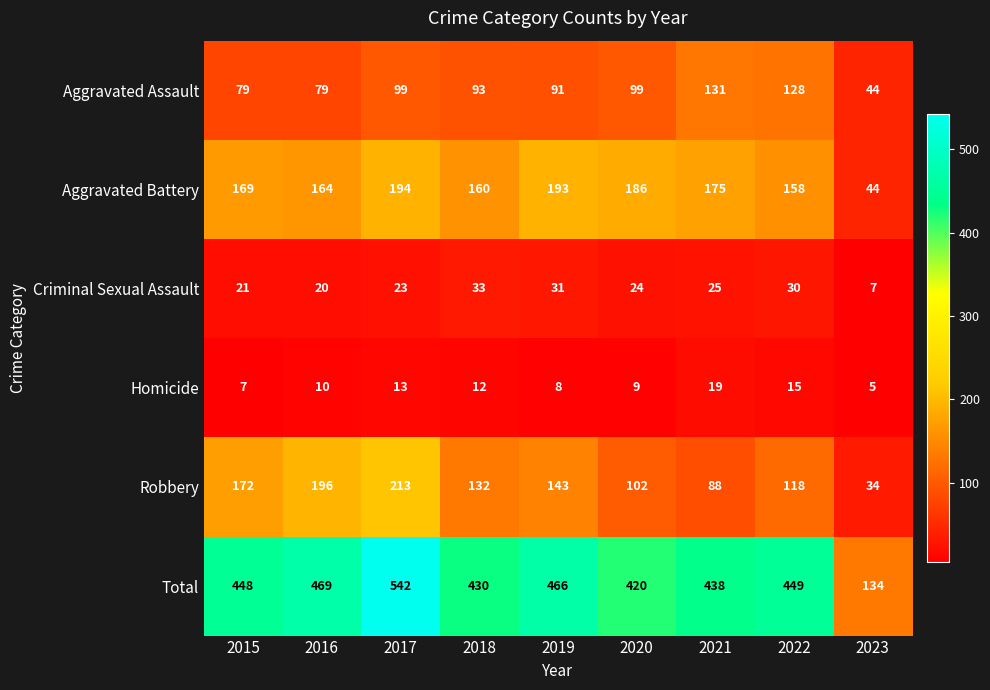

What is the sum of all Homicide values?

98